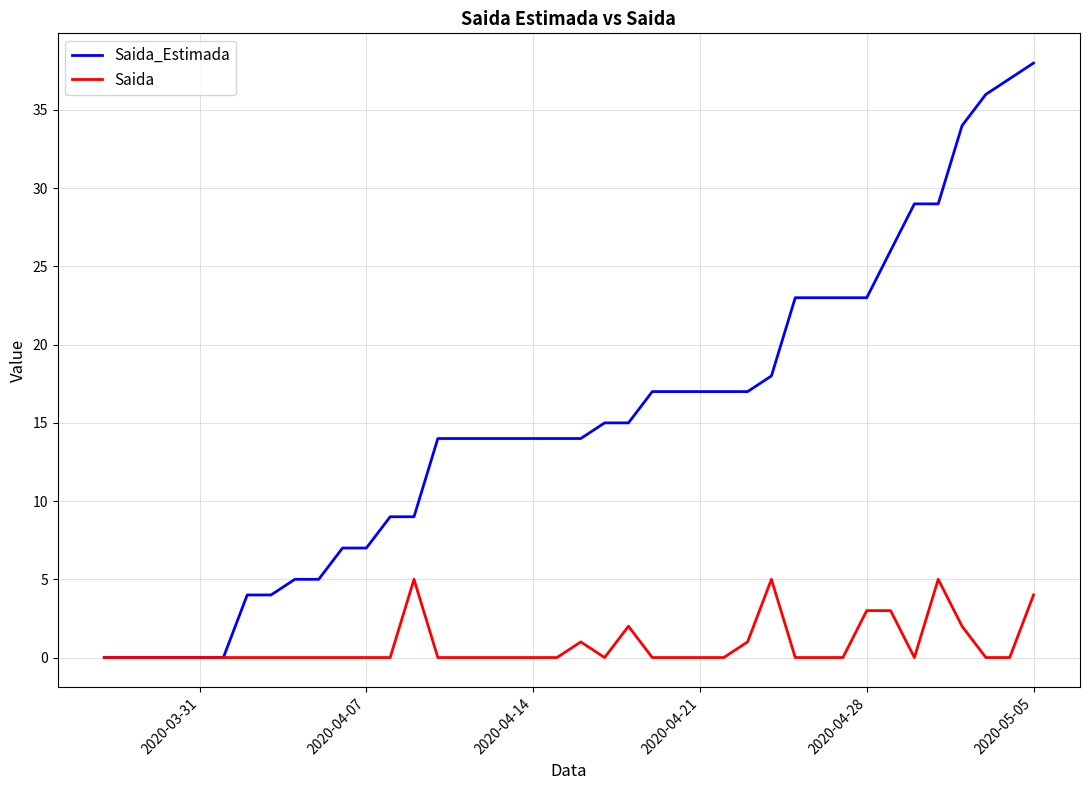

How many distinct data groups are displayed?

2